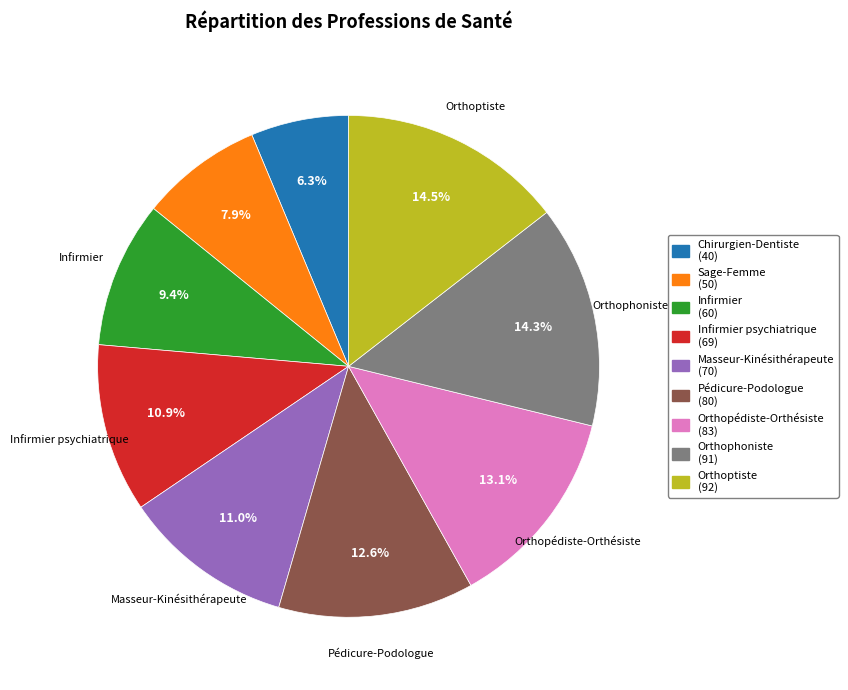

Is there any slice that represents more than half of the pie?

No